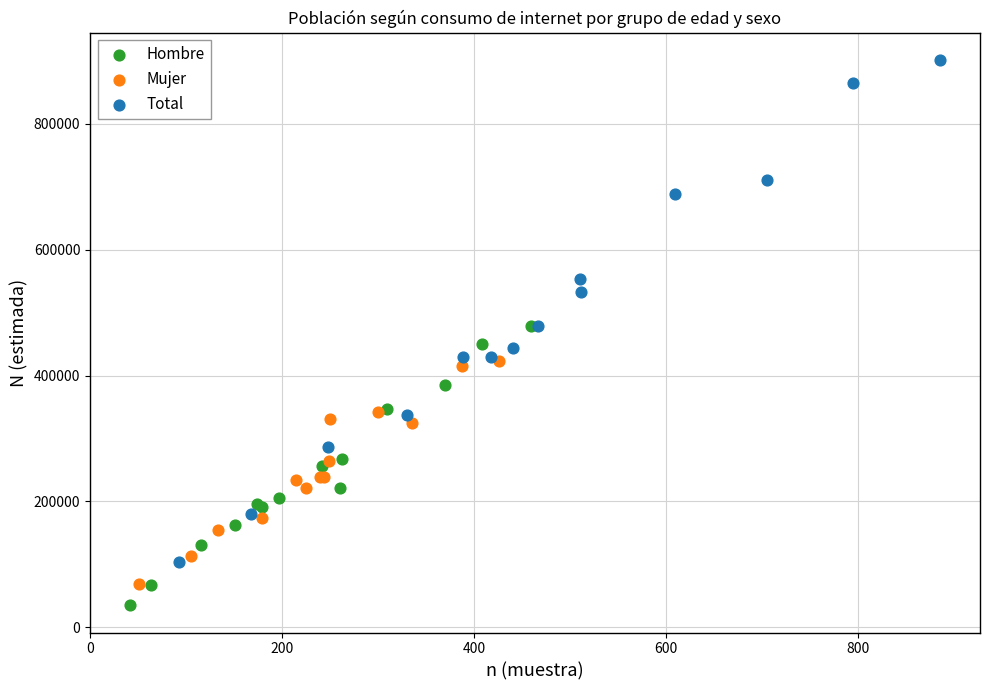

What are all the series names shown in the legend?

Hombre, Mujer, Total